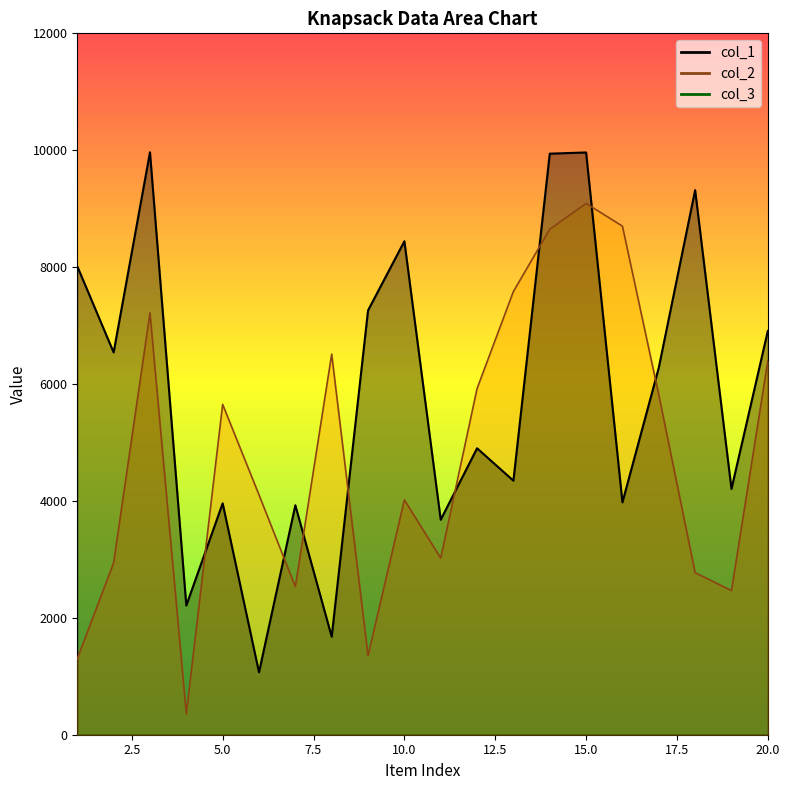

Is the value of col_1 at 6 greater than the value of col_2 at 15?

No